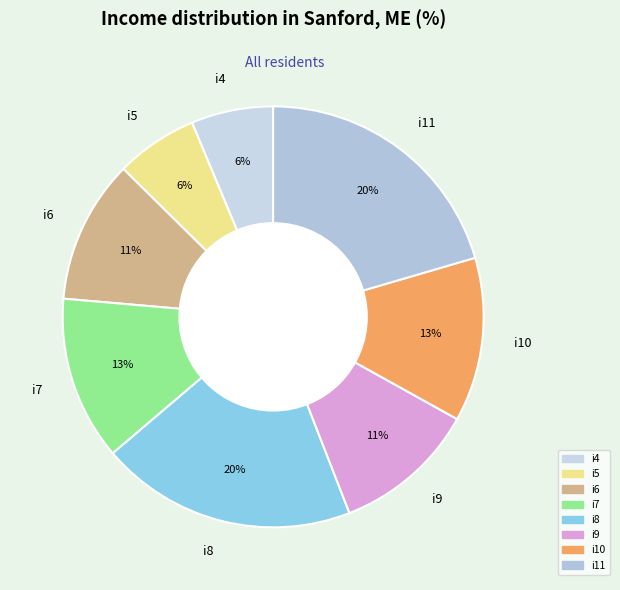

The i6 slice represents 1% of the pie. True or false?

False